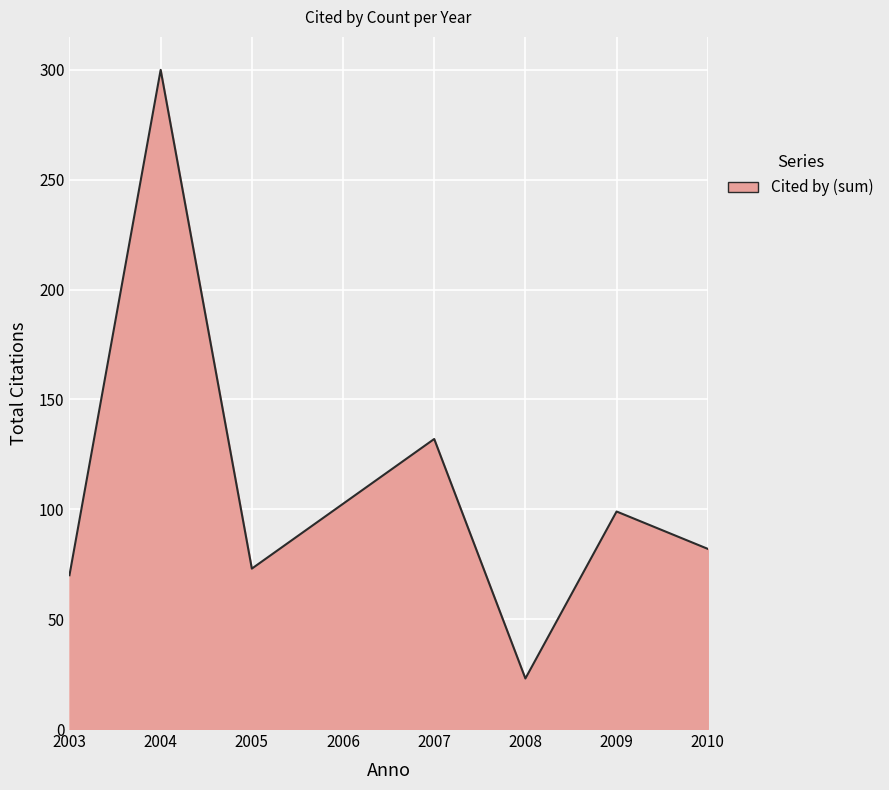

What is the change in value from 2004 to 2008?

-277